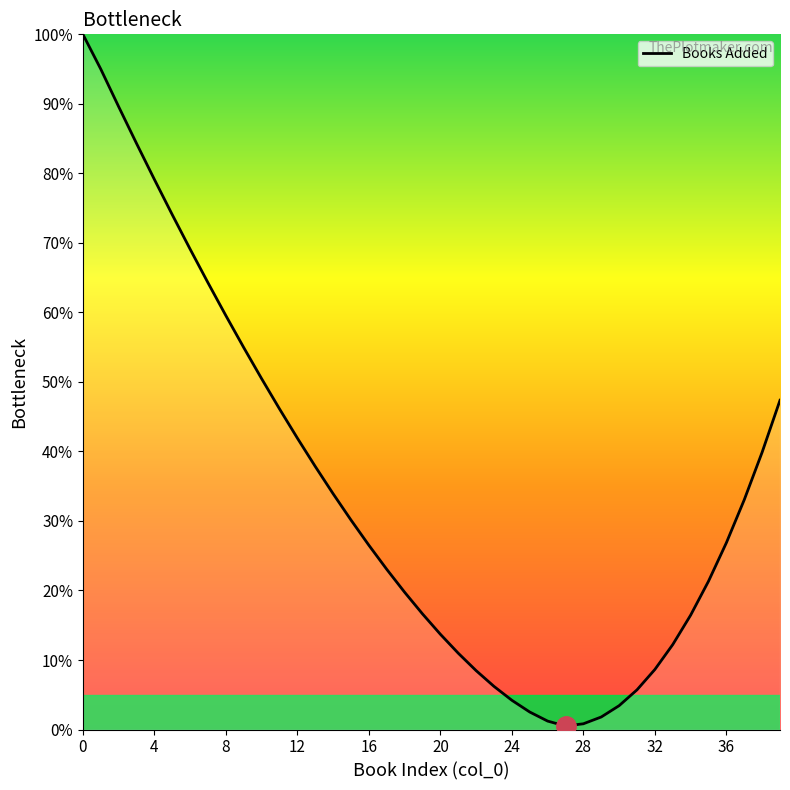

What is the difference between the maximum and minimum values?

99.5